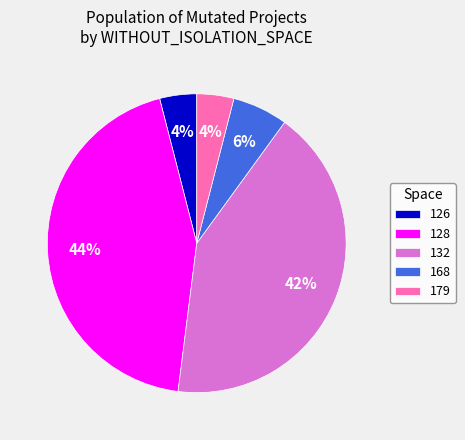

Does any single category account for the majority?

No